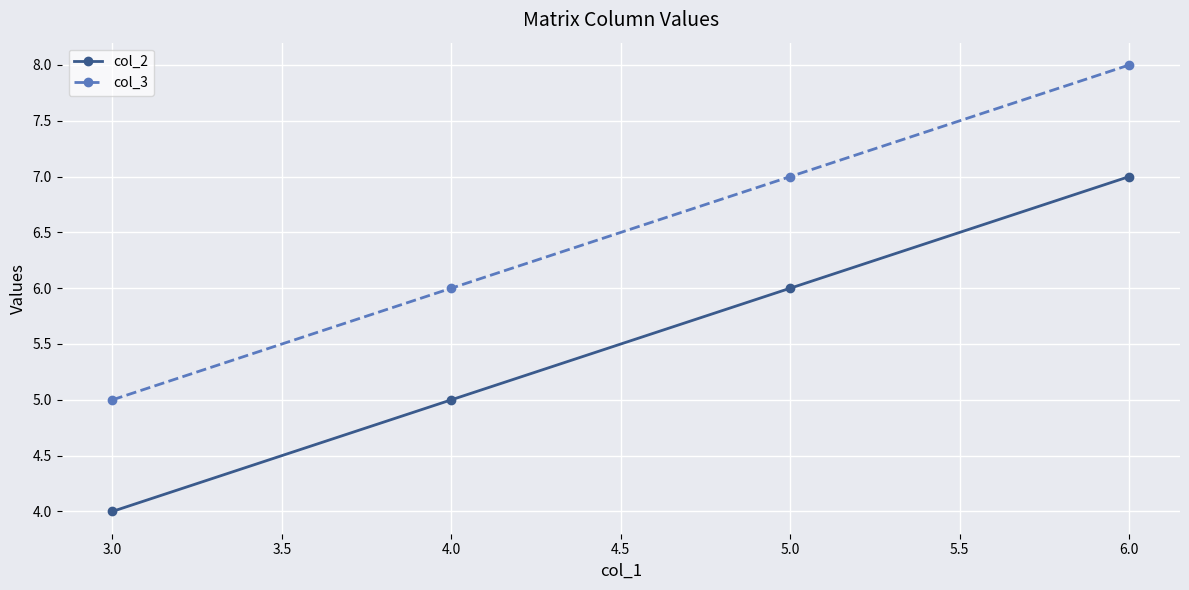

True or false: col_2 has more than 0 points higher than both neighbors.

False